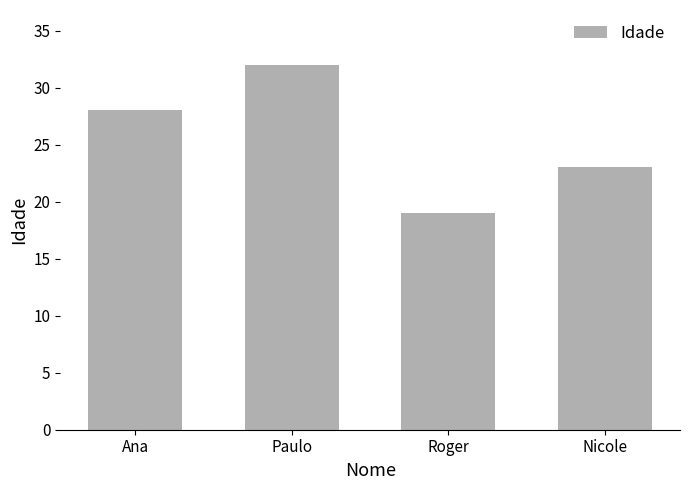

Rank the categories by value from lowest to highest.

Roger, Nicole, Ana, Paulo